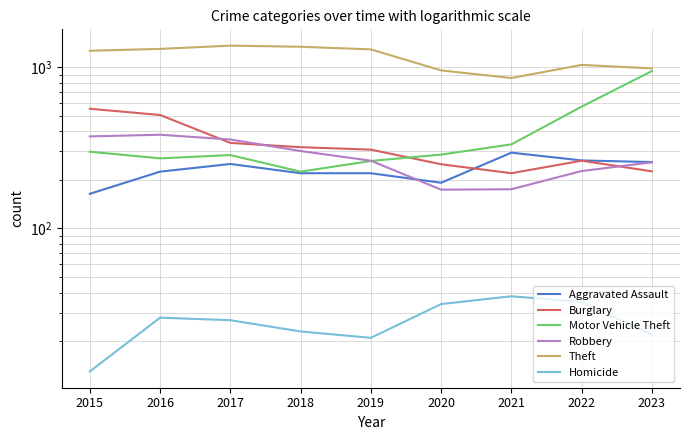

What is the greatest value displayed?

1359